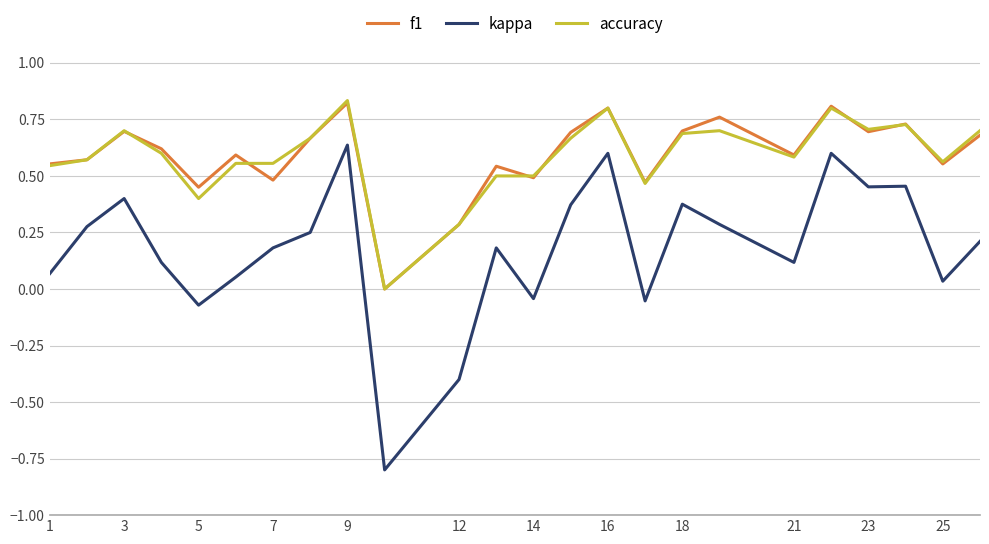

True or false: f1 and kappa intersect in this chart.

False